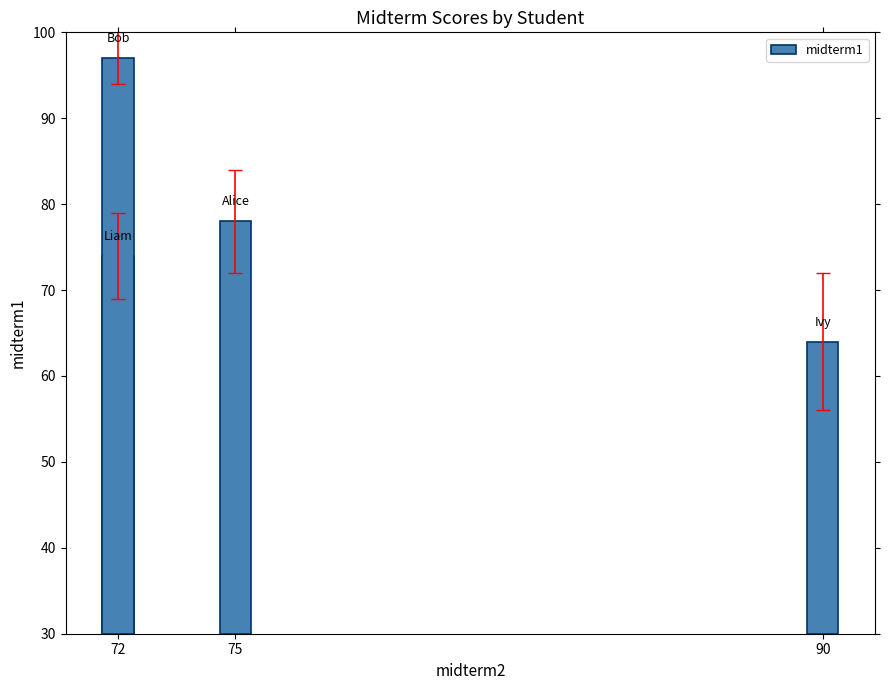

The value at 90 is 42. True or false?

False